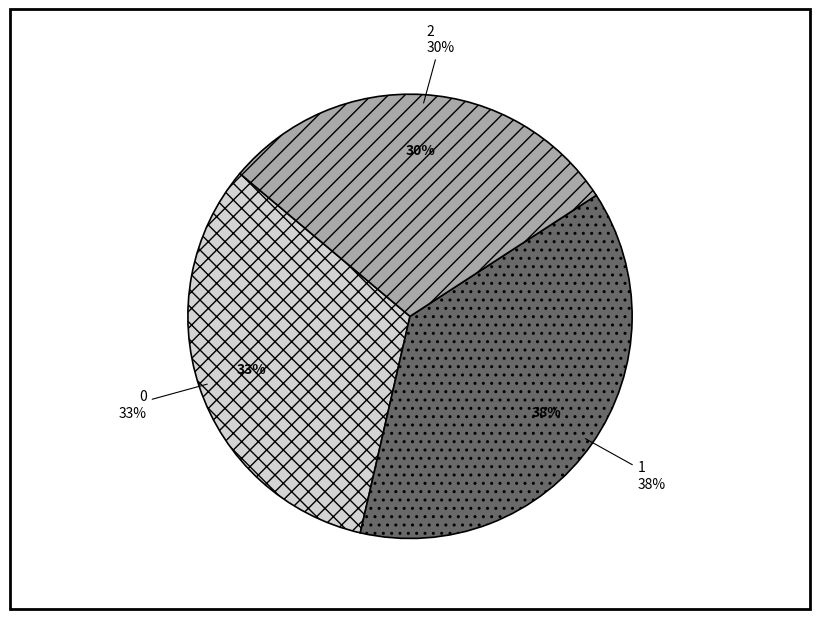

To the nearest percent, what is the combined percentage of 1 and 2?

67%